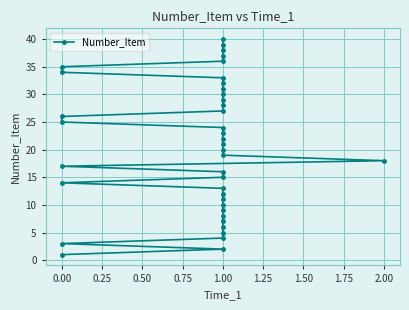

How many values are below 21?

20